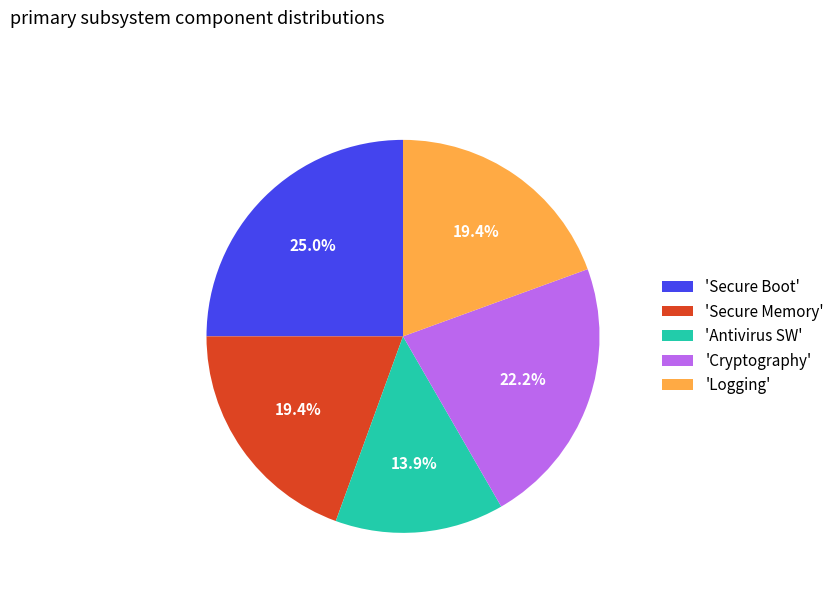

Does any single category account for the majority?

No